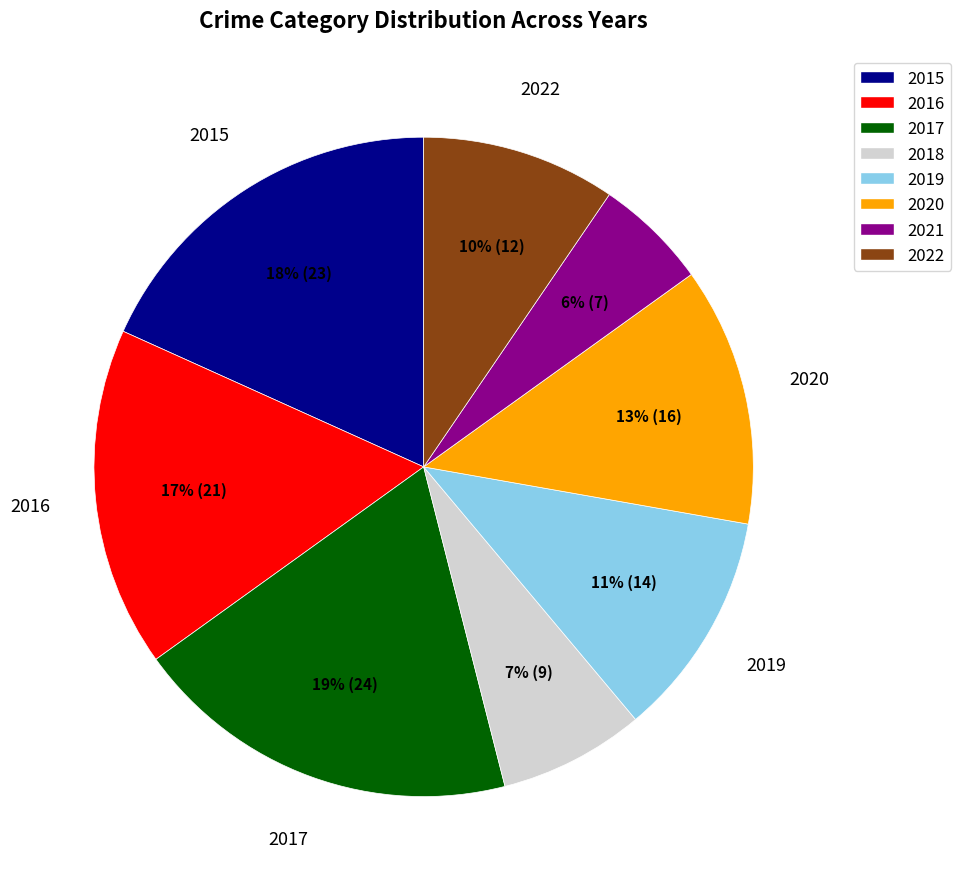

Do 2016 and 2019 together represent more than half of the pie?

No